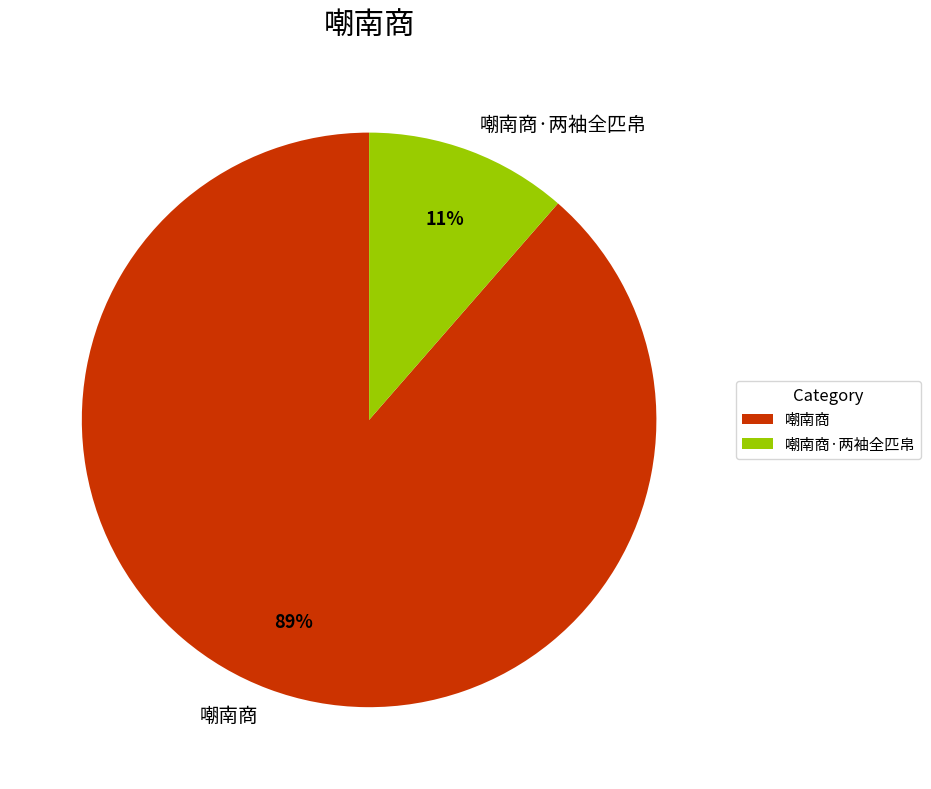

What percentage is the 嘲南商 slice, to the nearest percent?

89%